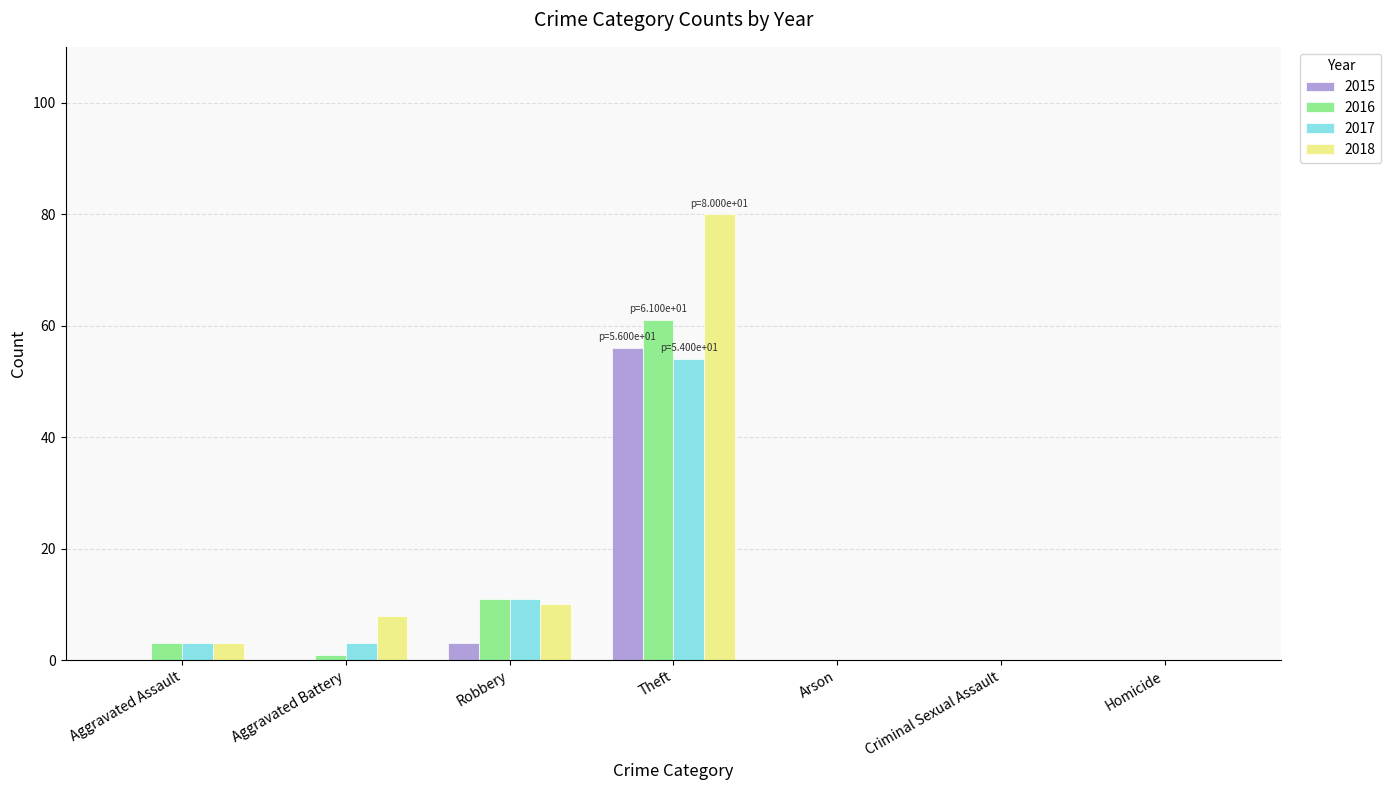

Which series has the largest total across all categories?

2018